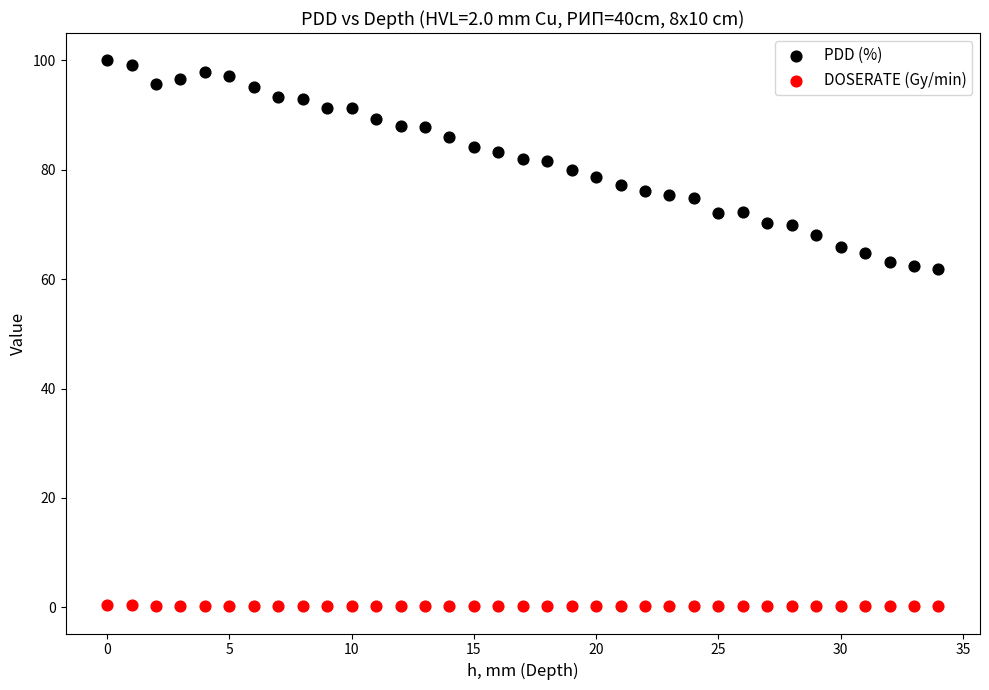

Across all data points, what is the range of Y values (max minus min)?

99.8